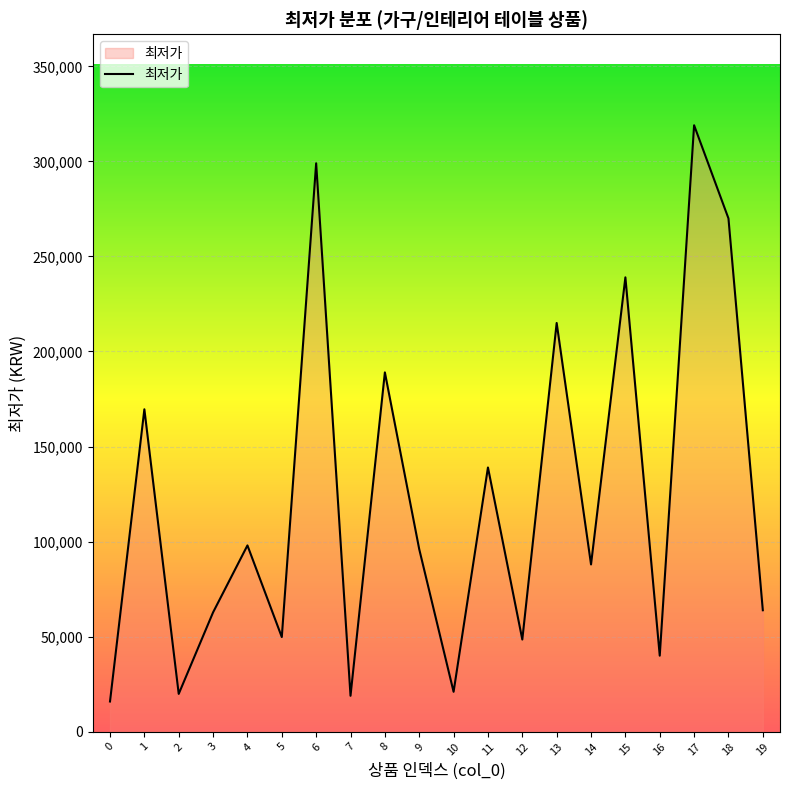

How many categories are shown in the chart?

20